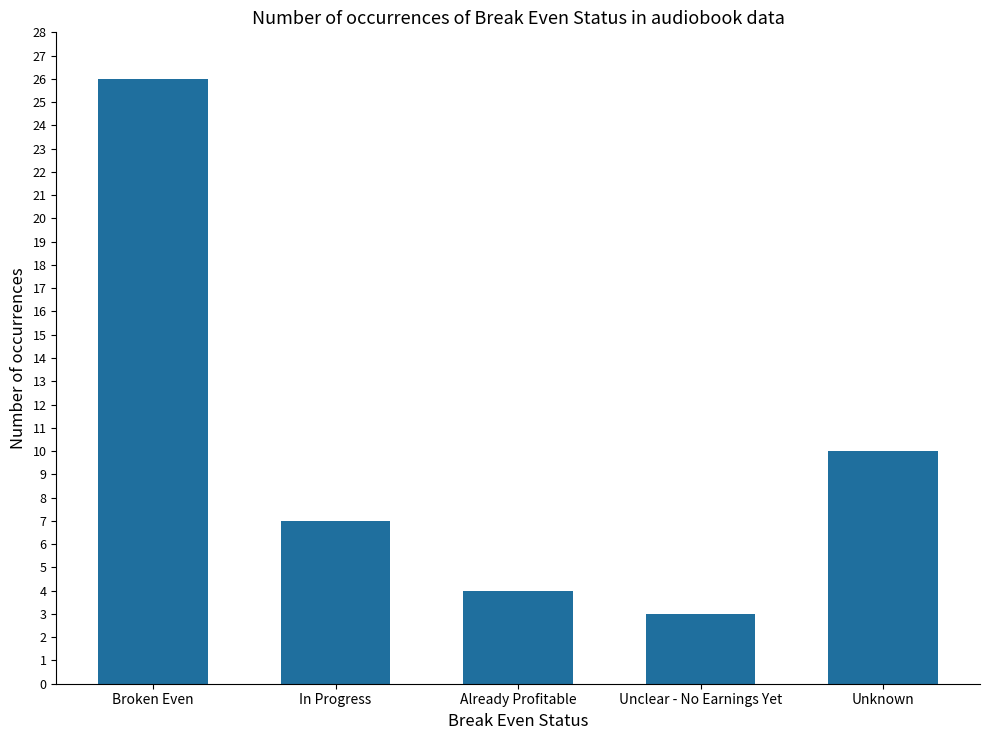

What is the label of the 2nd bar from the right?

Unclear - No Earnings Yet